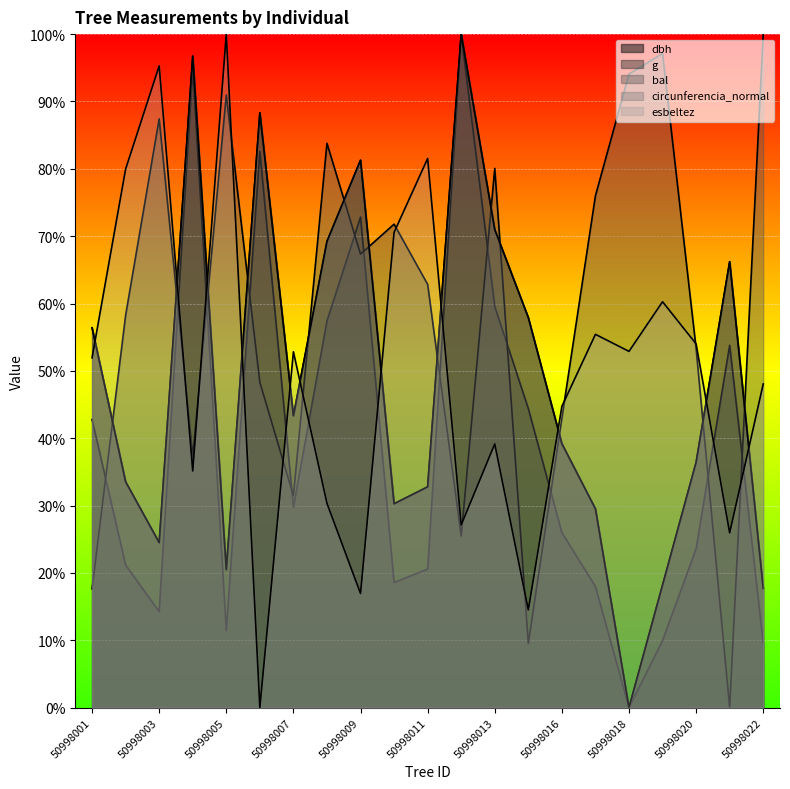

The value of dbh at 50998011 is 32.8. True or false?

True